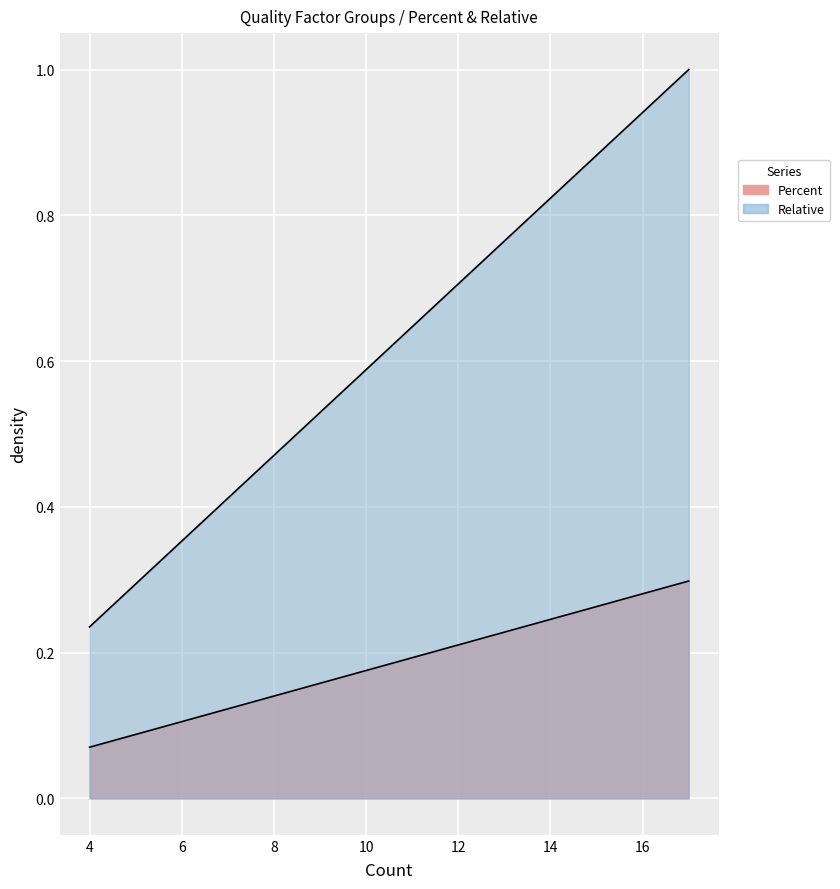

True or false: Percent has a value of 0.3 at Relevancy.

True